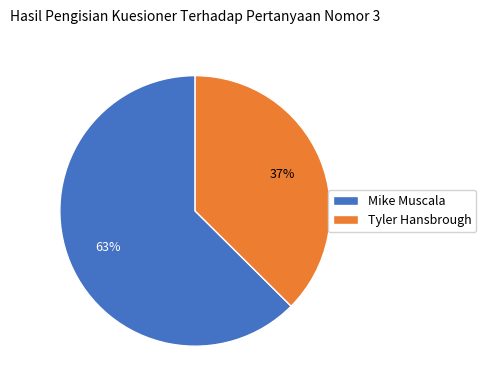

Is it true that Tyler Hansbrough is 47% of the pie?

False